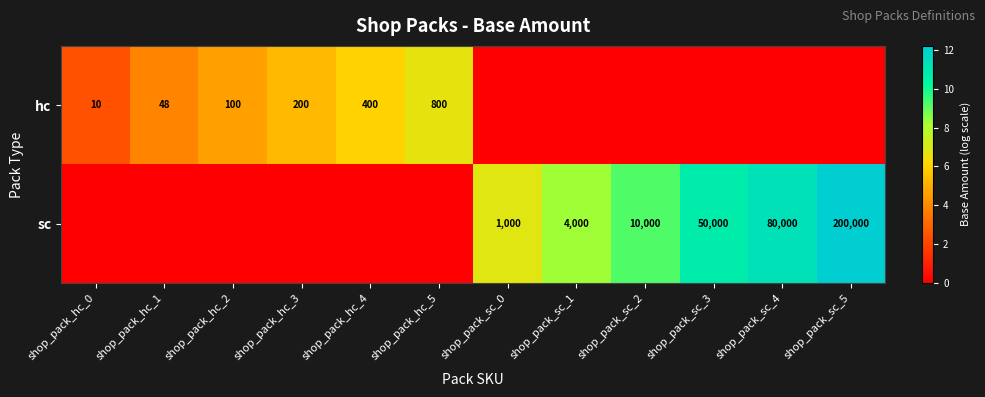

What is the total value across all series at shop_pack_hc_1?

3.9